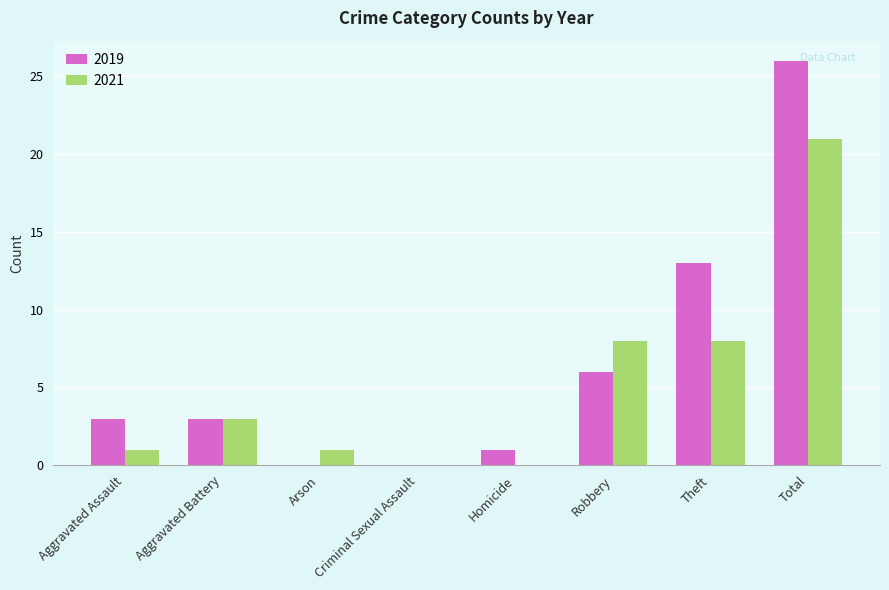

Is it true that 2021 equals 0 at Homicide?

True